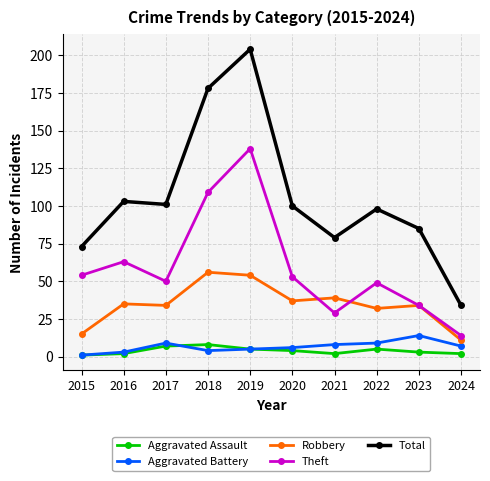

At 2020, list the series in order from largest to smallest.

Total, Theft, Robbery, Aggravated Battery, Aggravated Assault